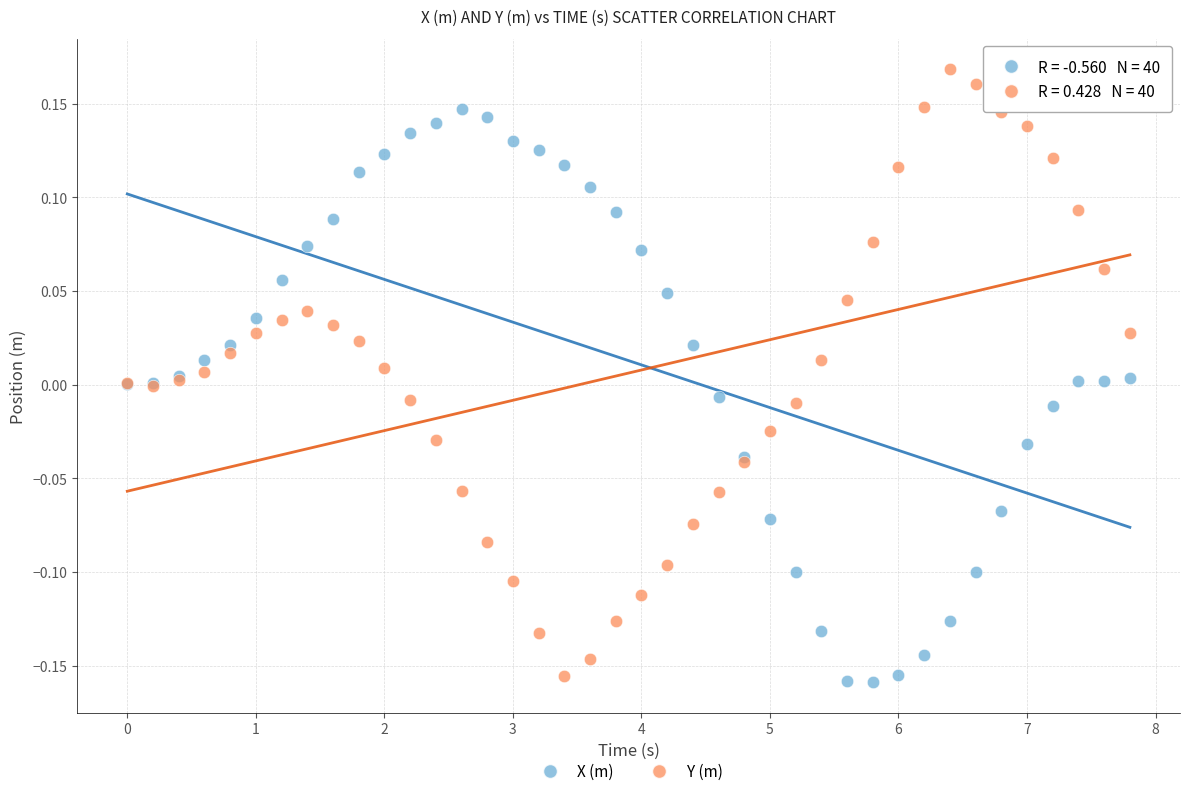

Which series has the widest spread of Y values?

Y (m)